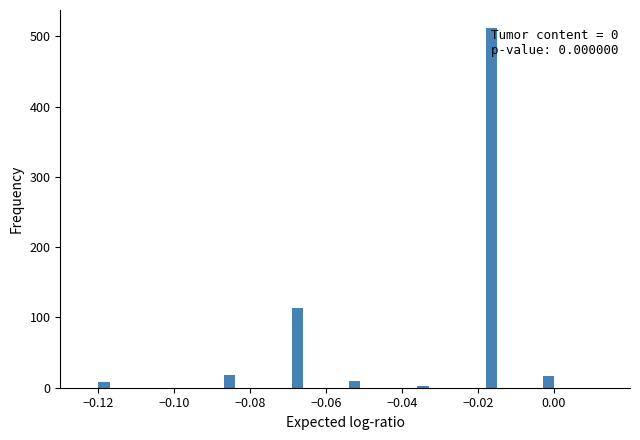

Around what value on the x-axis is the tallest bar? Give the approximate position of its centre, as read against the axis.

-0.016